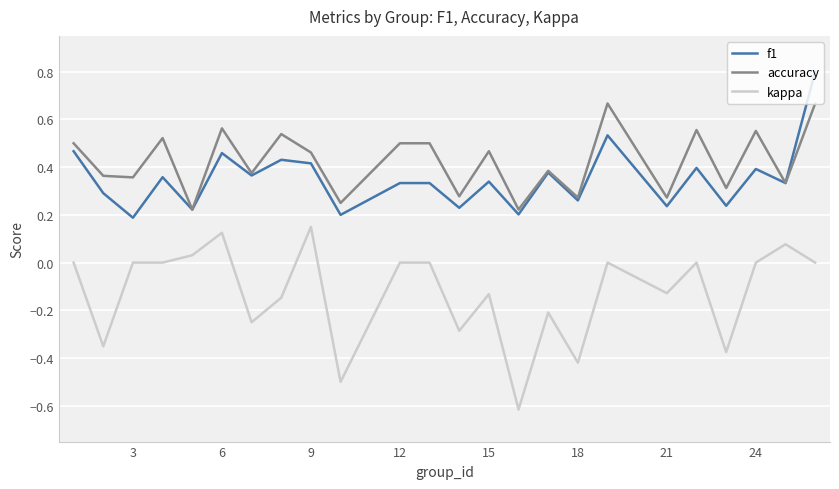

Does the chart have visible grid lines?

Yes